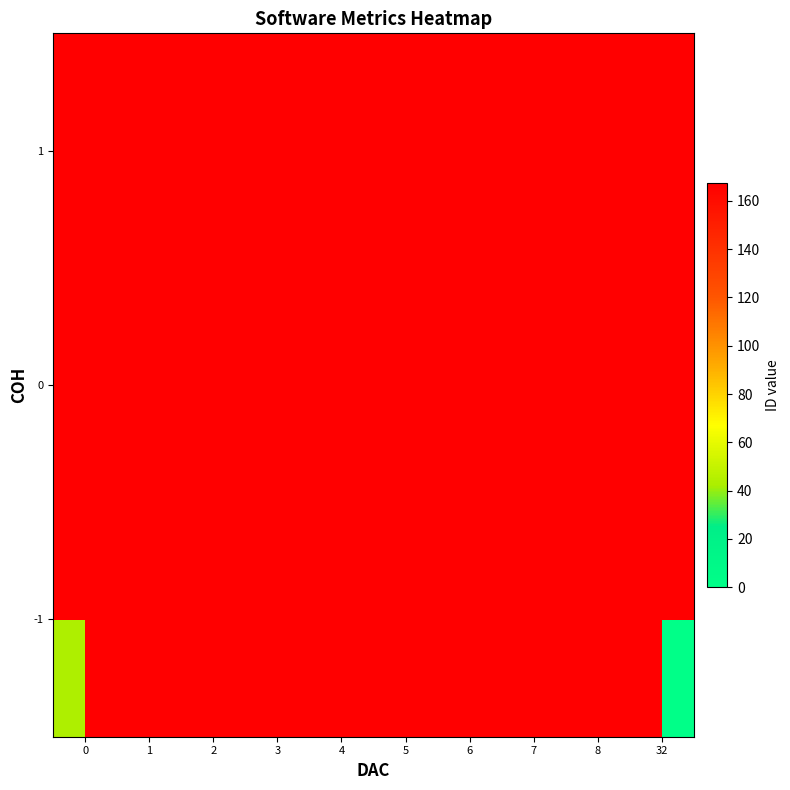

True or false: 0 has a value of 167.5 at 6.

True